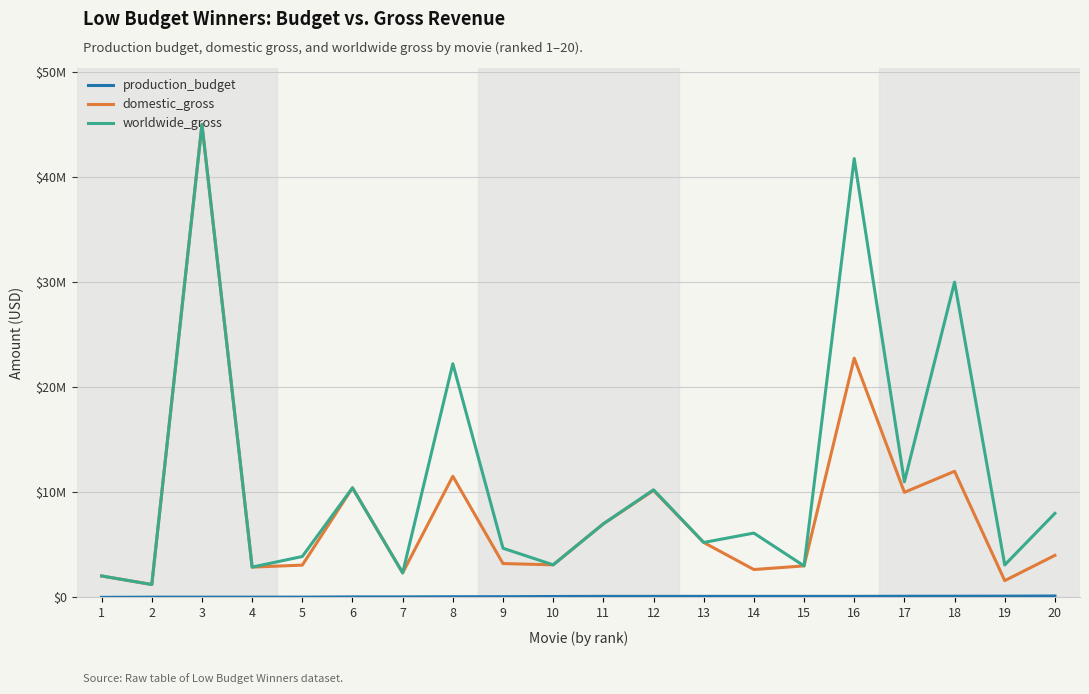

How many interior local peaks does the worldwide_gross series have?

7